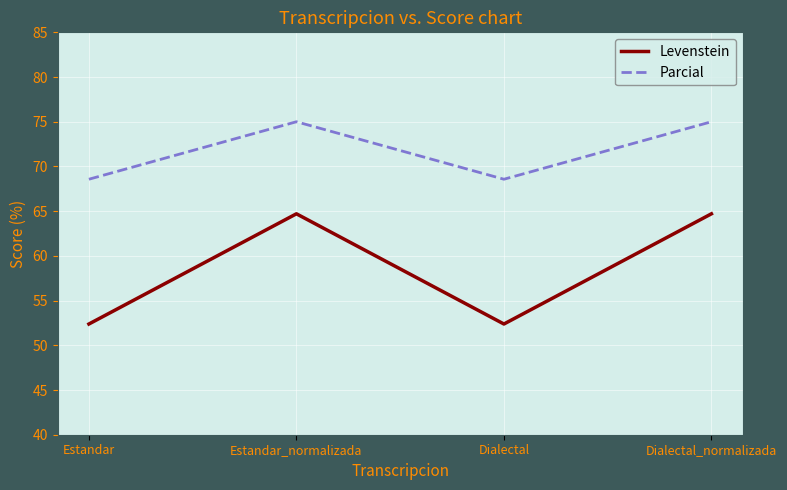

What is the sum of all Parcial values?

287.1